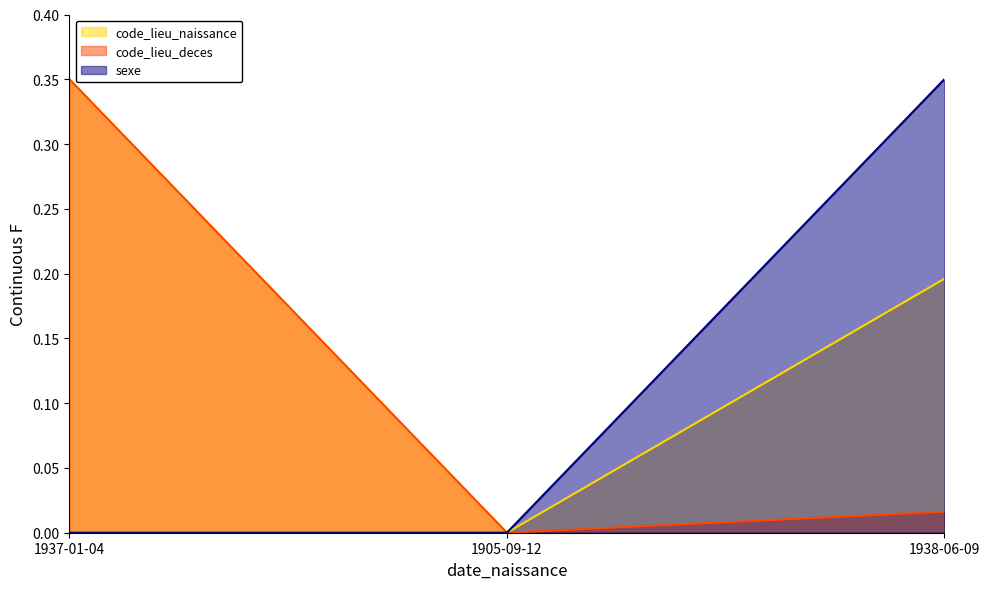

Does the chart have visible grid lines?

No